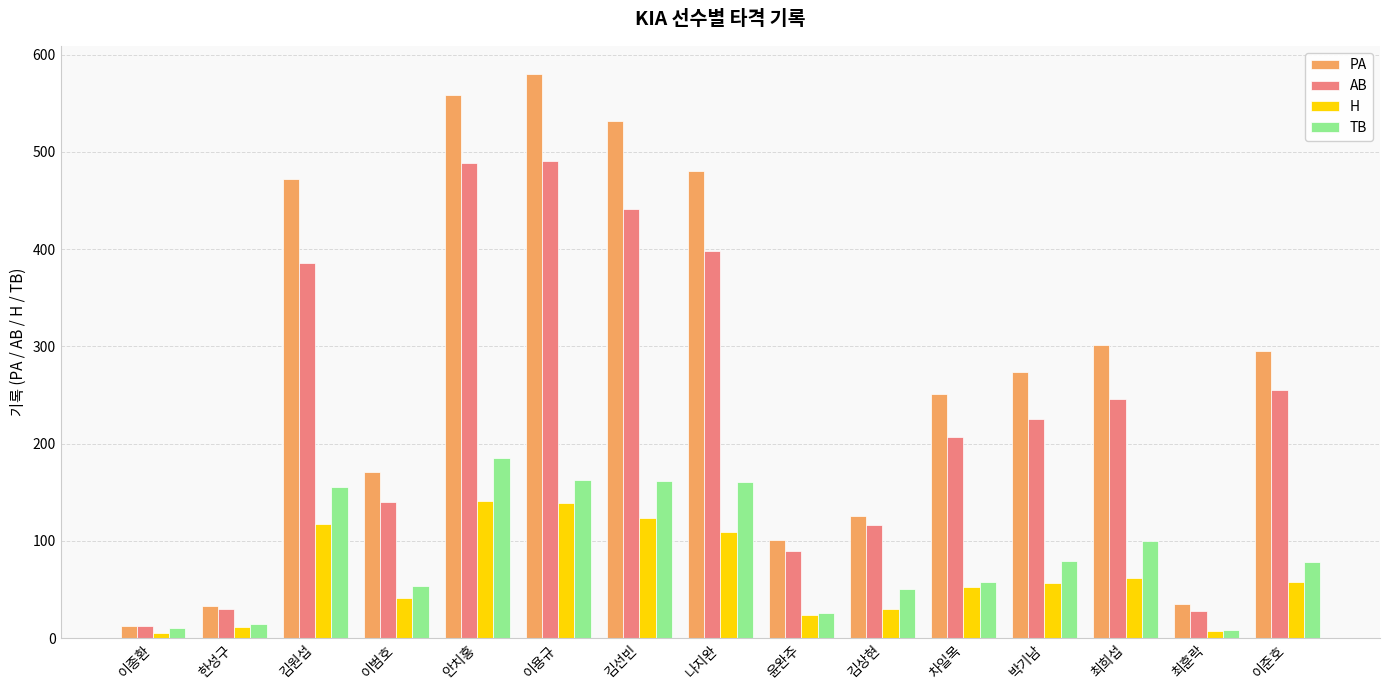

Is the value of TB at 김상현 greater than the value of PA at 김원섭?

No